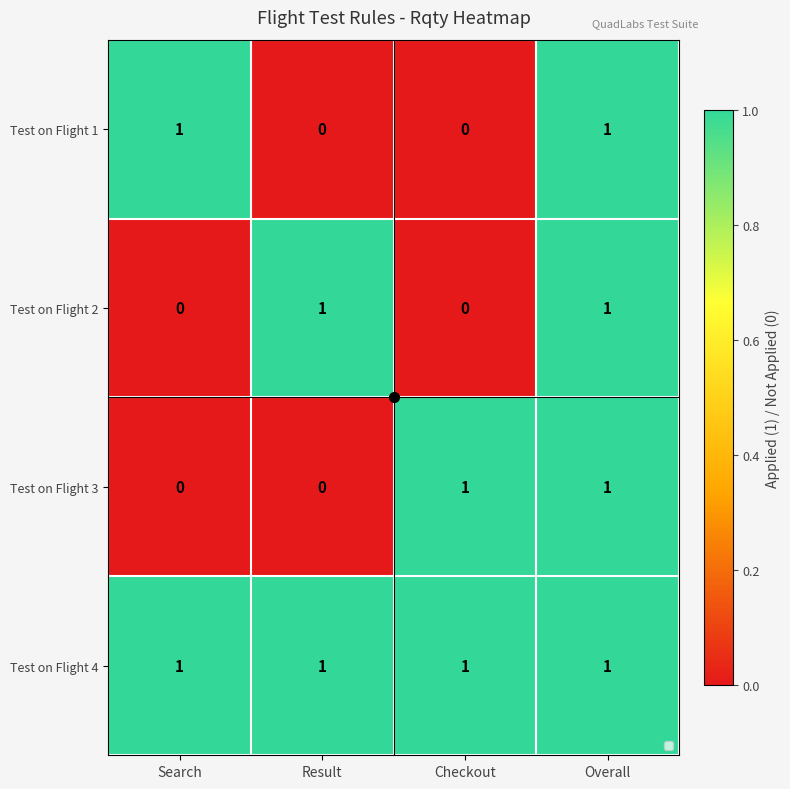

How many Test on Flight 3 values are between 0 and 1?

4